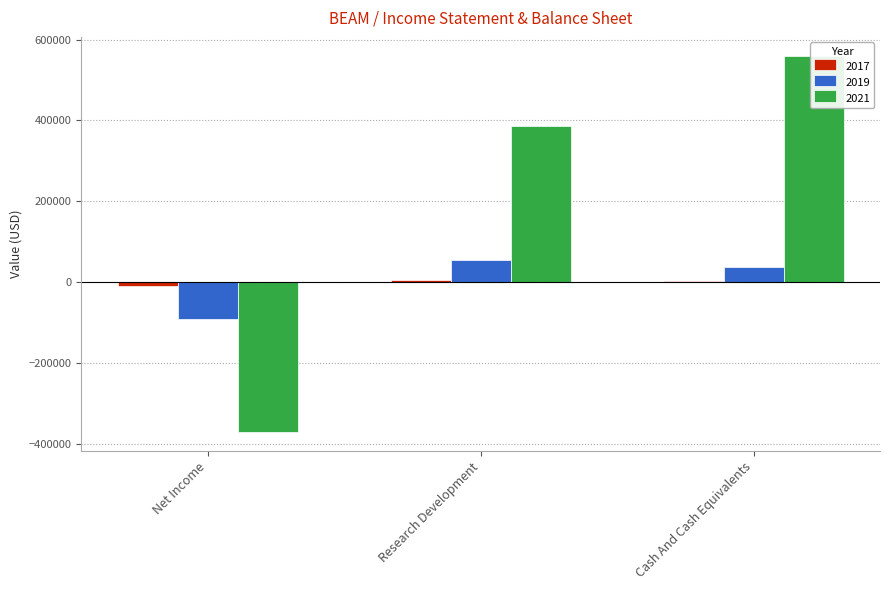

Reading right to left, list all the values displayed in this chart.

2017: 1900	5900	-9700
2019: 37200	54600	-91000
2021: 560000	387100	-370600